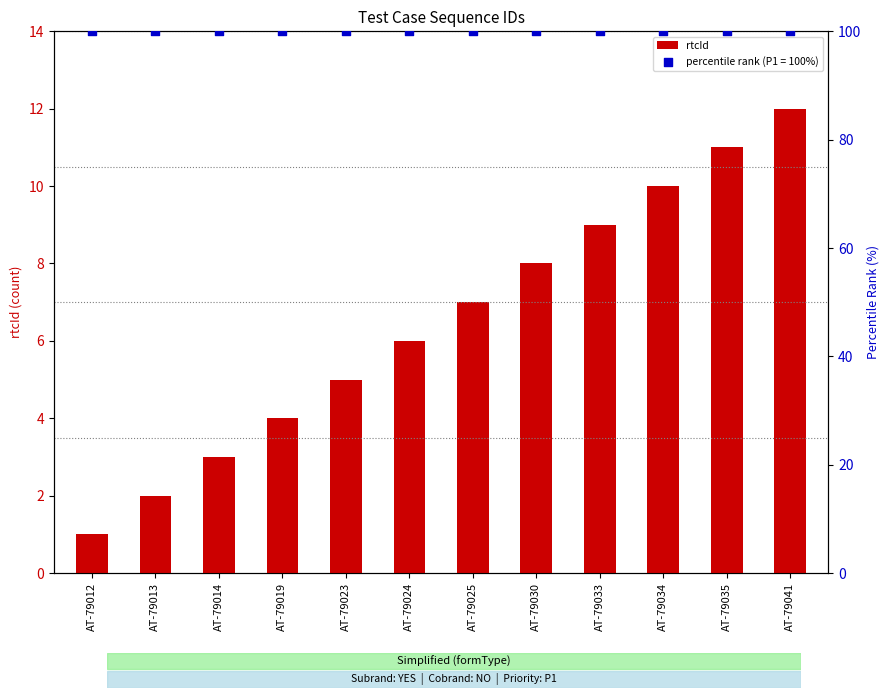

Between AT-79033 and AT-79012, which is larger?

AT-79033